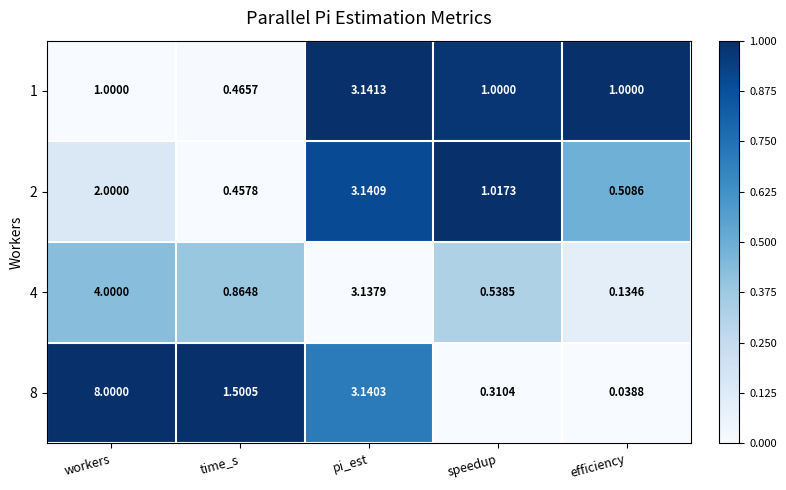

Which series has the largest total across all categories?

8